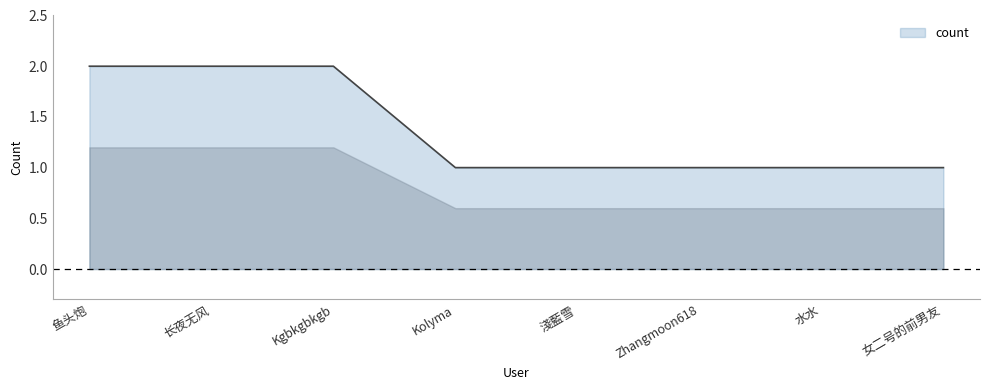

Reading left to right, transcribe all the data shown in this chart.

鱼头炮=2	长夜无风=2	Kgbkgbkgb=2	Kolyma=1	淺藍雪=1	Zhangmoon618=1	水水=1	女二号的前男友=1